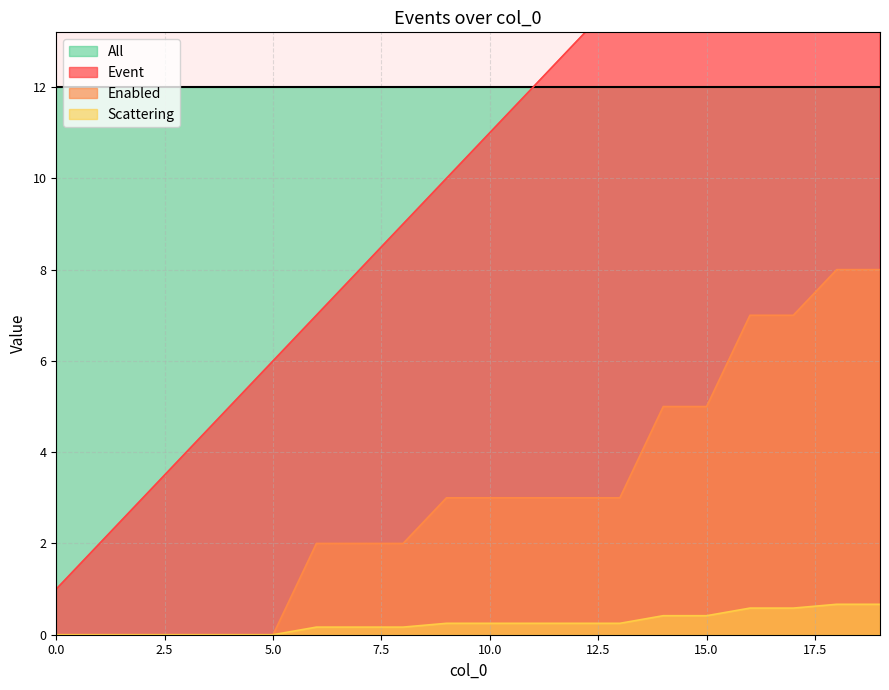

Rank the categories by Enabled value from lowest to highest.

0, 1, 2, 3, 4, 5, 6, 7, 8, 9, 10, 11, 12, 13, 14, 15, 16, 17, 18, 19